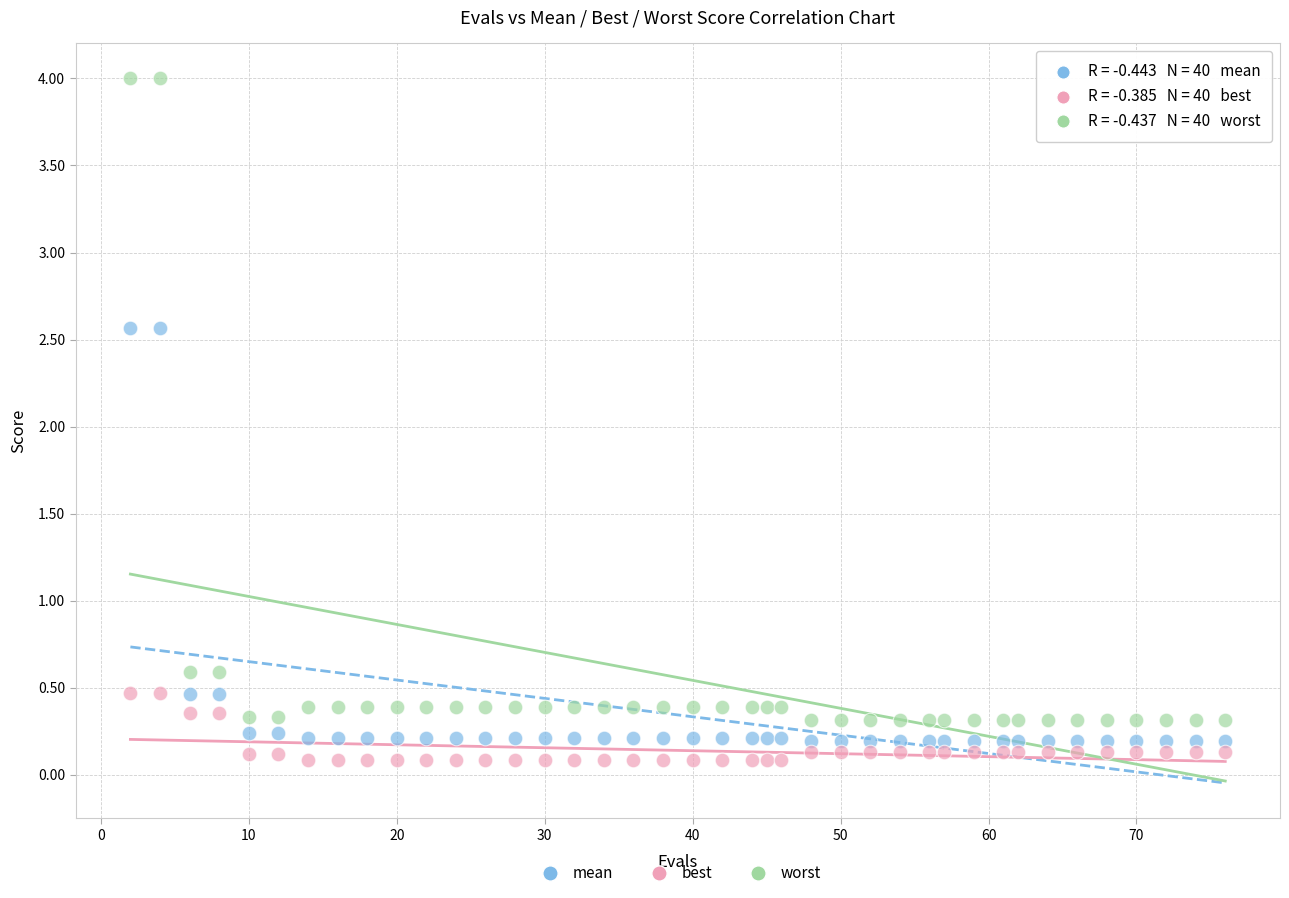

Which series reaches the maximum Y coordinate?

worst